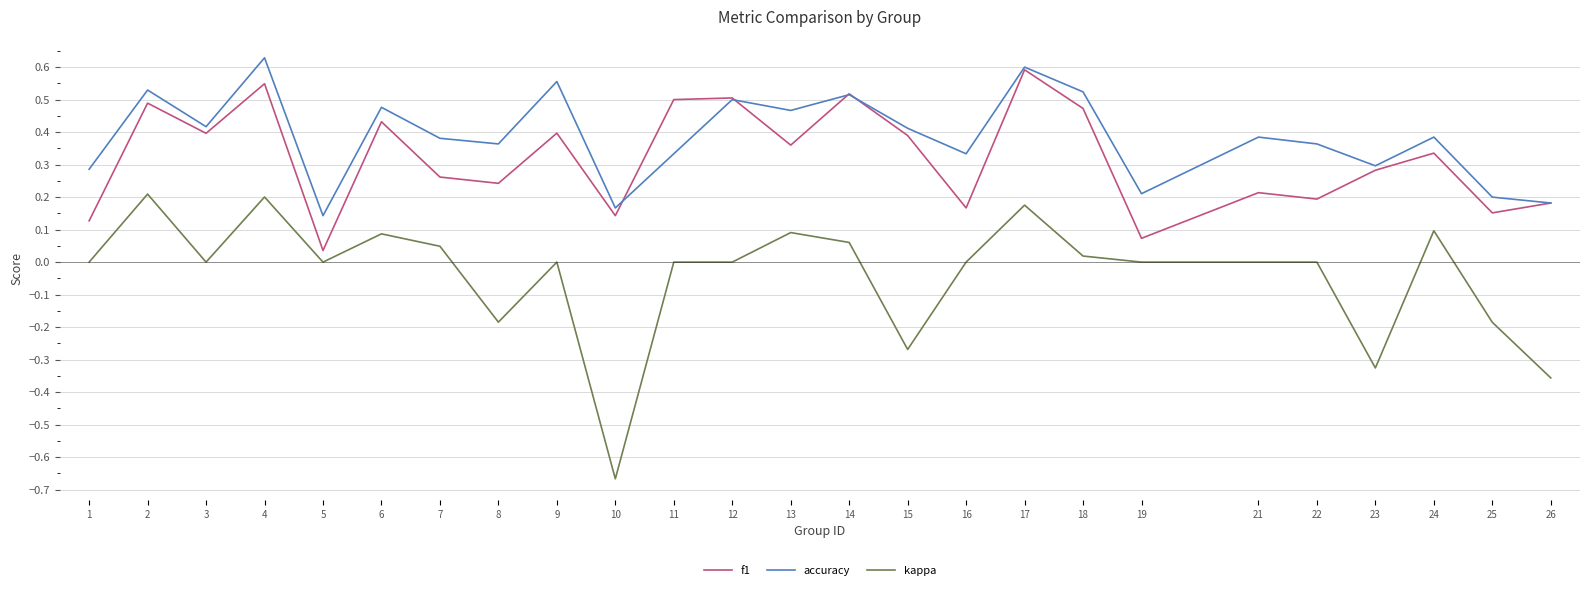

At 2, list the series in order from smallest to largest.

kappa, f1, accuracy